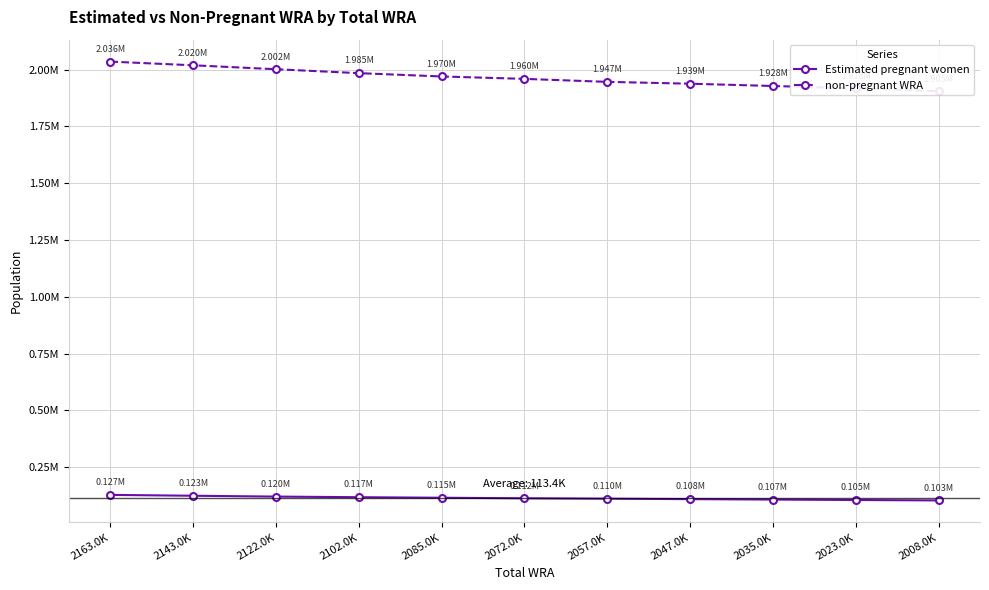

True or false: Estimated pregnant women and non-pregnant WRA intersect in this chart.

False